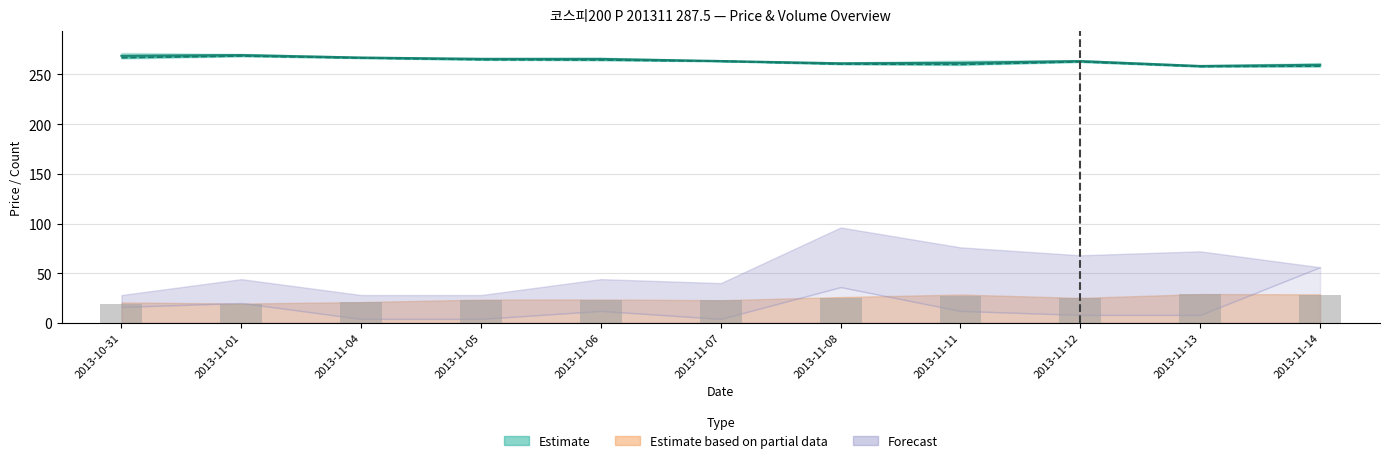

Reading left to right, list all the values displayed in this chart.

FUTURE_PRICE: 268.9	269.5	267.0	265.6	265.6	263.5	261.2	261.7	263.4	258.5	259.7
SPOT_PRICE: 266.9	268.6	266.6	265.0	264.6	263.3	260.5	260.1	262.8	258.0	258.4
TDD_CLSPRC: 18.9	18.8	20.6	22.9	22.8	22.6	25.4	27.2	24.6	28.6	27.8